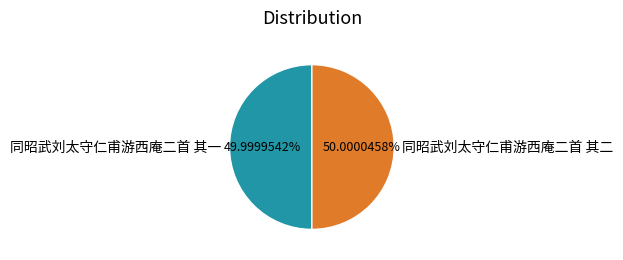

Combined, do 同昭武刘太守仁甫游西庵二首 其一 and 同昭武刘太守仁甫游西庵二首 其二 account for over 50%?

Yes